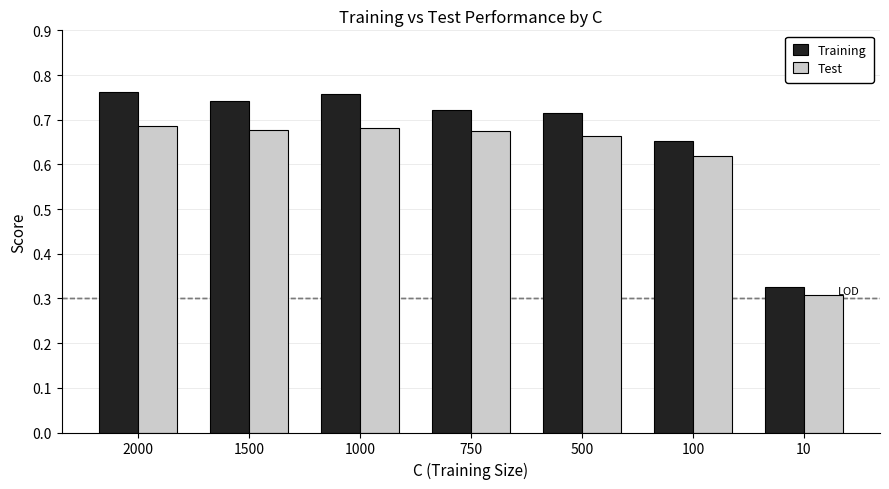

What is the sum of all Test values?

4.3